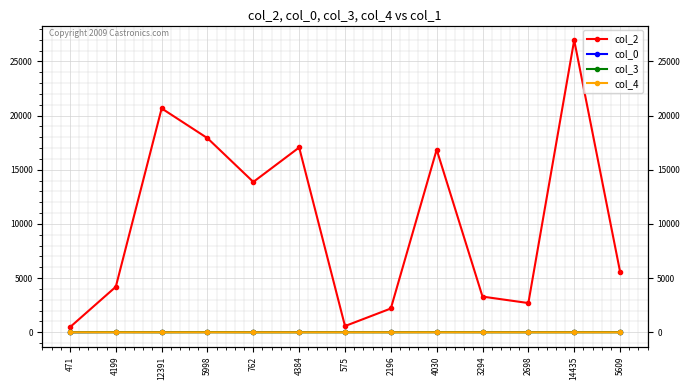

How many categories are shown in the chart?

13